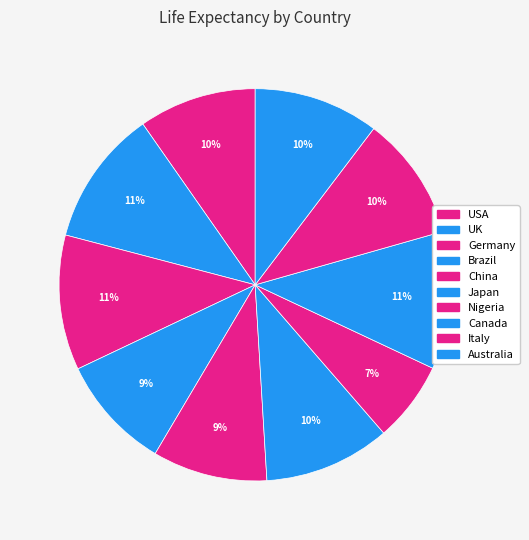

Is there a majority slice in this chart?

No